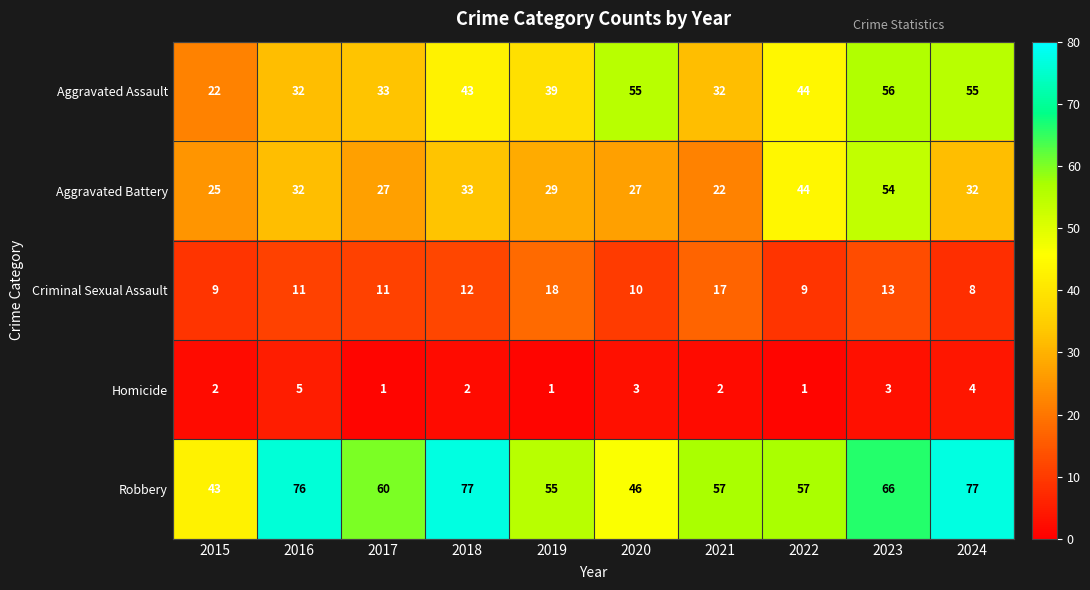

Count the number of categories in the chart.

10